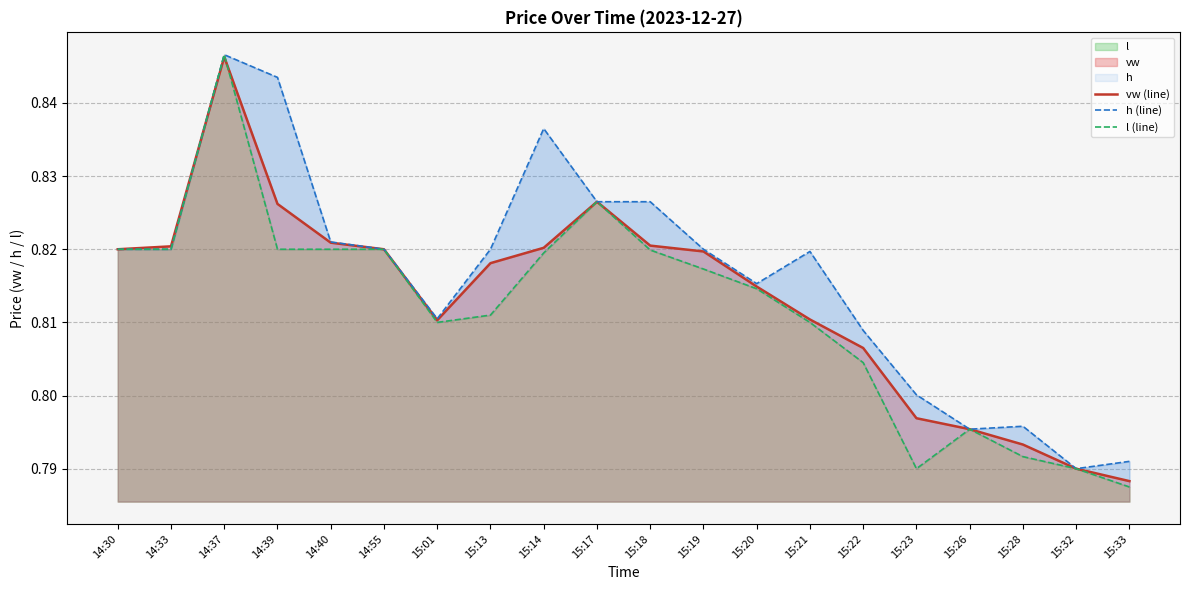

At how many categories does at least one series exceed 0?

20